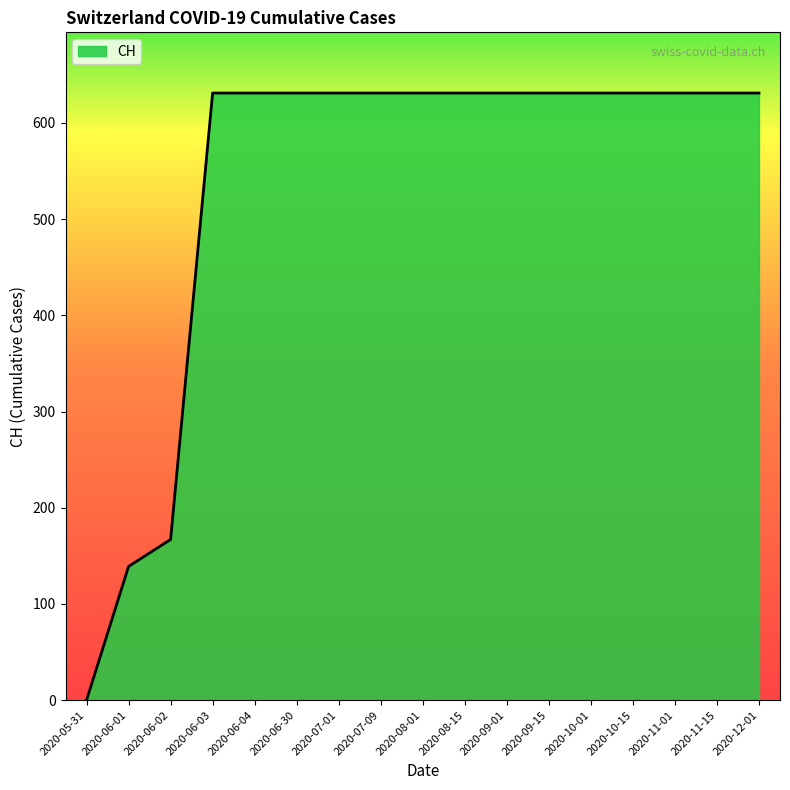

How many lines are shown in the chart?

1